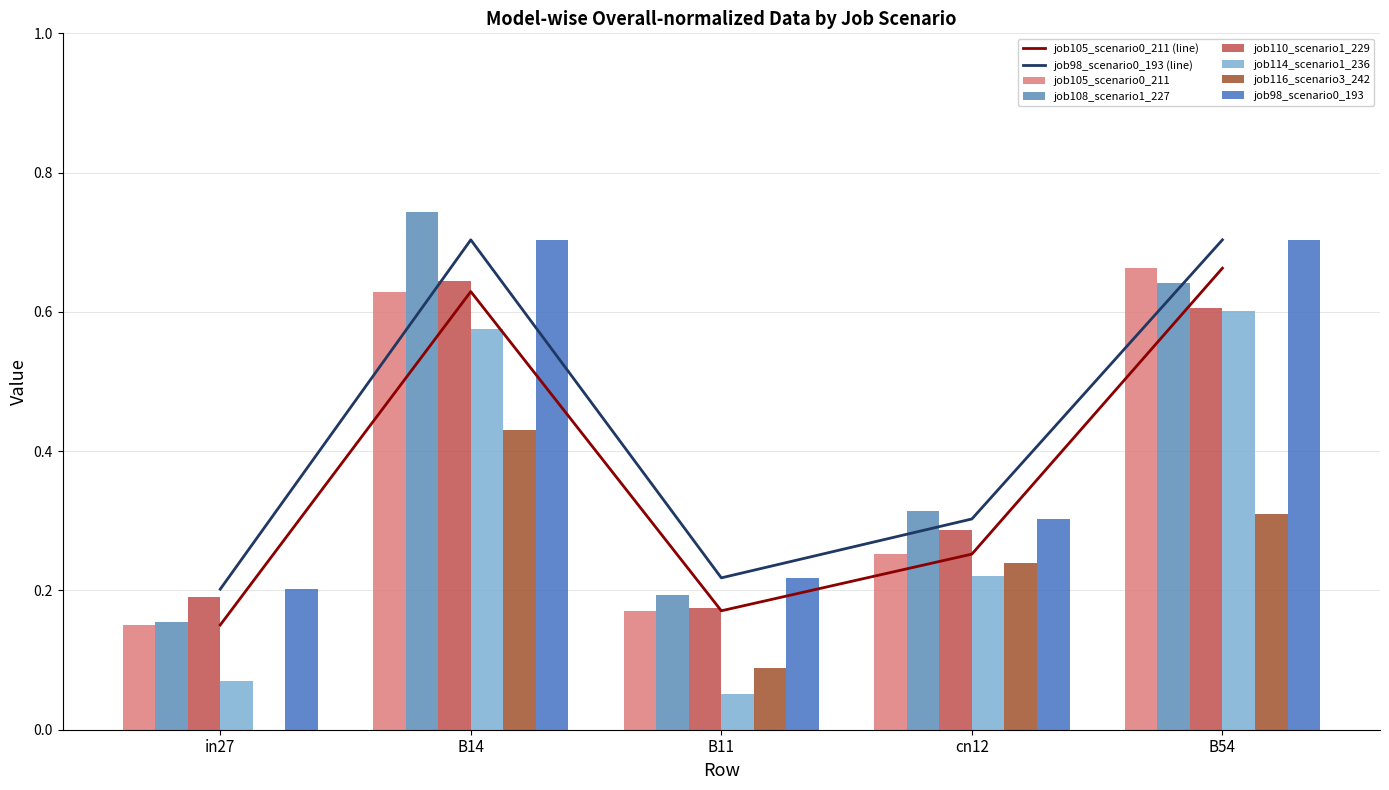

Is the value of job108_scenario1_227 at B14 greater than the value of job116_scenario3_242 at B14?

Yes